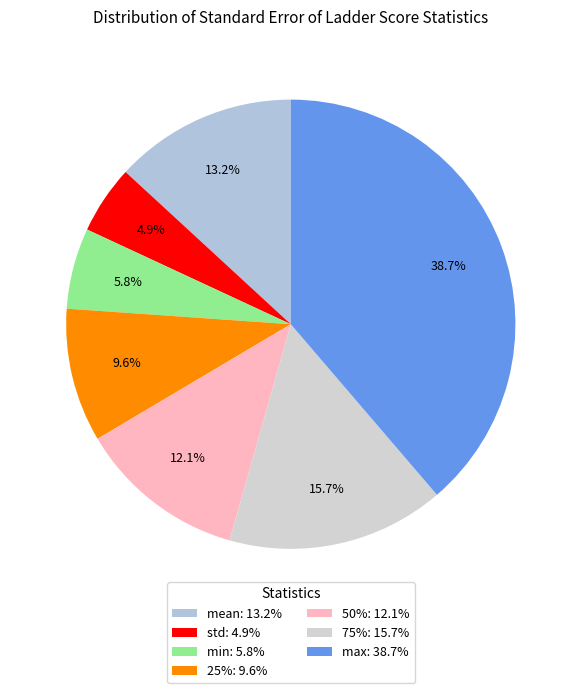

Count the number of slices in the pie.

7